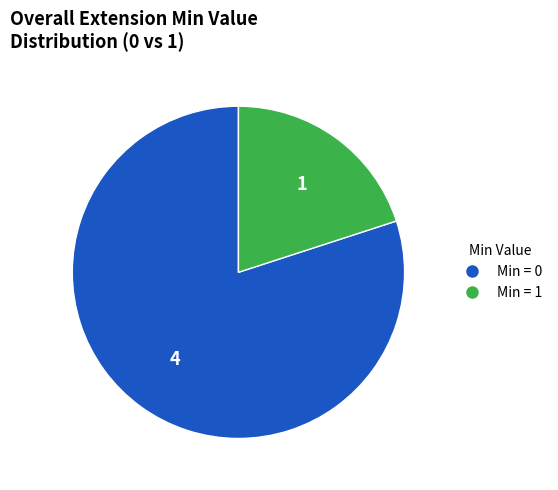

Is there any slice that represents more than half of the pie?

Yes